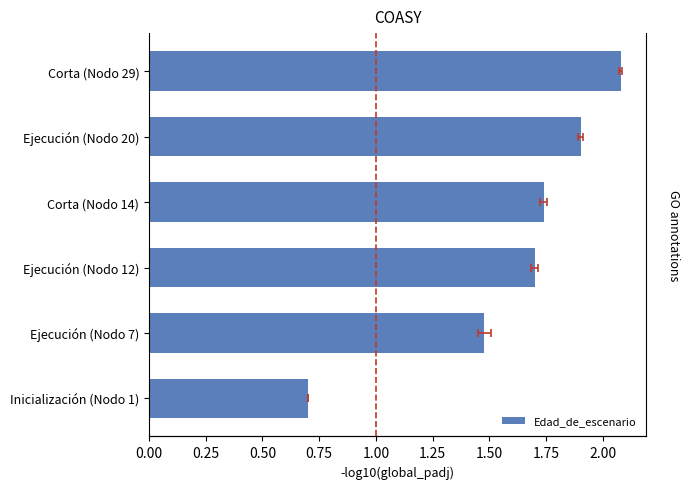

Reading right to left, list all the values displayed in this chart.

2.1	1.9	1.7	1.7	1.5	0.7